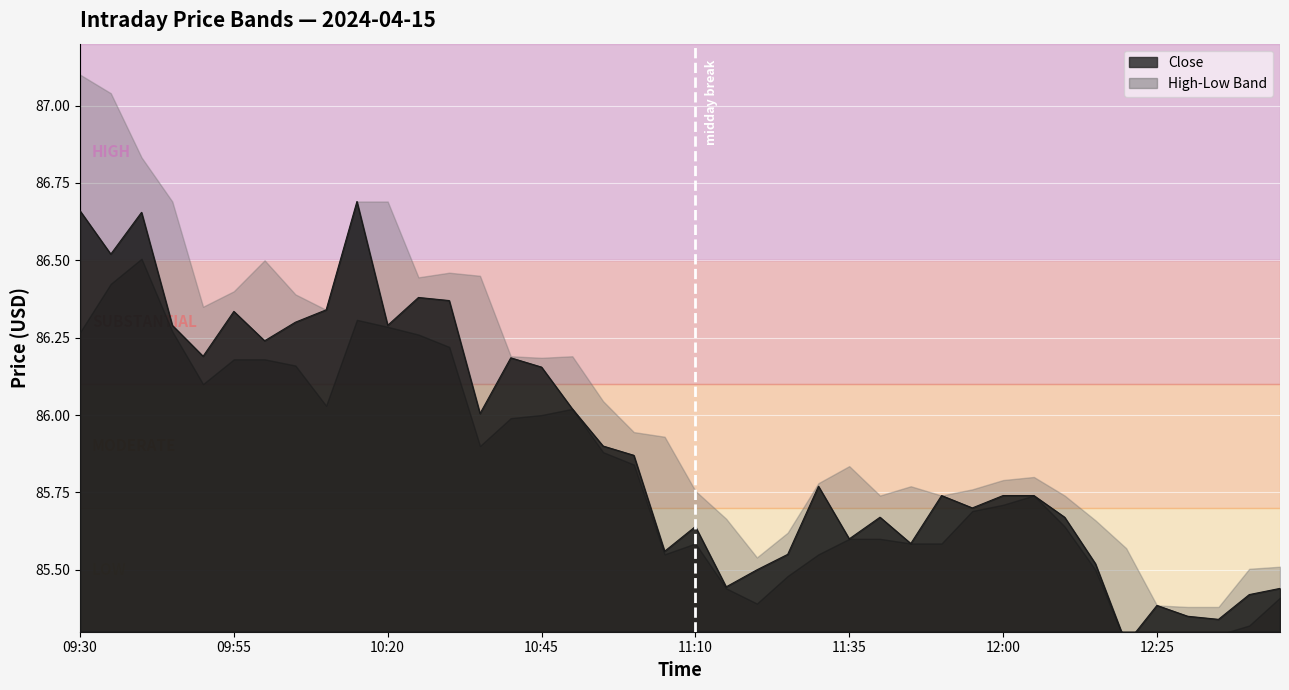

Reading left to right, extract all data points from this chart.

86.7	86.5	86.7	86.3	86.2	86.3	86.2	86.3	86.3	86.7	86.3	86.4	86.4	86.0	86.2	86.2	86.0	85.9	85.9	85.6	85.6	85.4	85.5	85.6	85.8	85.6	85.7	85.6	85.7	85.7	85.7	85.7	85.7	85.5	85.3	85.4	85.3	85.3	85.4	85.4